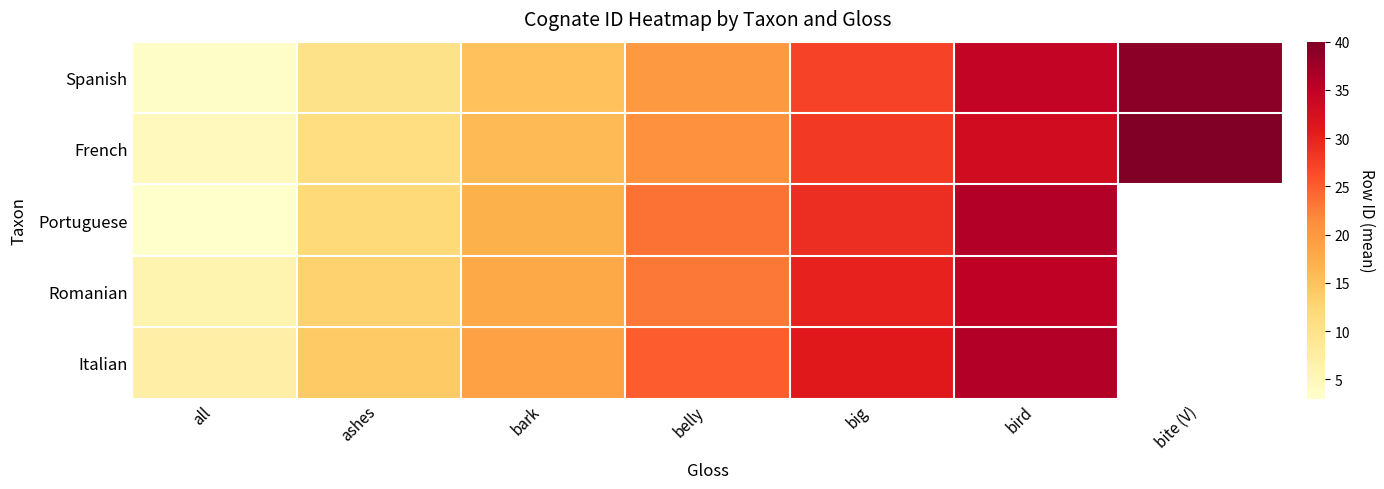

Is it true that Portuguese equals 20.5 at ashes?

False